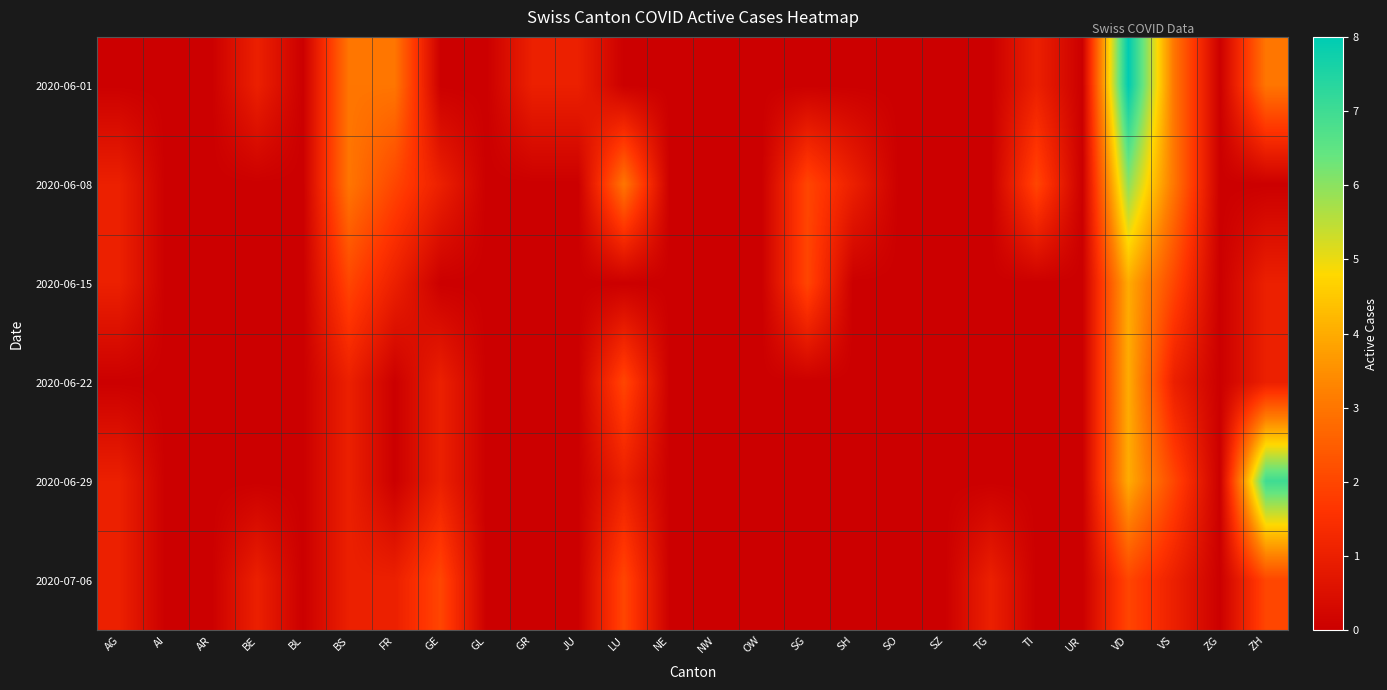

Reading left to right, list all the values displayed in this chart.

2020-06-01: AG=0	AI=0	AR=0	BE=1	BL=0	BS=3	FR=3	GE=0	GL=0	GR=1	JU=1	LU=0	NE=0	NW=0	OW=0	SG=0	SH=0	SO=0	SZ=0	TG=0	TI=1	UR=0	VD=8	VS=3	ZG=0	ZH=3
2020-06-08: AG=1	AI=0	AR=0	BE=0	BL=0	BS=3	FR=2	GE=1	GL=0	GR=0	JU=0	LU=3	NE=0	NW=0	OW=0	SG=2	SH=1	SO=0	SZ=0	TG=0	TI=2	UR=0	VD=6	VS=3	ZG=0	ZH=0
2020-06-15: AG=1	AI=0	AR=0	BE=0	BL=0	BS=2	FR=1	GE=0	GL=0	GR=0	JU=0	LU=0	NE=0	NW=0	OW=0	SG=2	SH=0	SO=0	SZ=0	TG=0	TI=0	UR=0	VD=4	VS=2	ZG=0	ZH=1
2020-06-22: AG=0	AI=0	AR=0	BE=0	BL=0	BS=1	FR=0	GE=1	GL=0	GR=0	JU=0	LU=2	NE=0	NW=0	OW=0	SG=0	SH=0	SO=0	SZ=0	TG=0	TI=0	UR=0	VD=4	VS=1	ZG=0	ZH=1
2020-06-29: AG=1	AI=0	AR=0	BE=0	BL=0	BS=1	FR=0	GE=1	GL=0	GR=0	JU=0	LU=1	NE=0	NW=0	OW=0	SG=0	SH=0	SO=0	SZ=0	TG=0	TI=0	UR=0	VD=4	VS=2	ZG=0	ZH=7
2020-07-06: AG=1	AI=0	AR=0	BE=1	BL=0	BS=1	FR=1	GE=2	GL=0	GR=0	JU=0	LU=2	NE=0	NW=0	OW=0	SG=0	SH=0	SO=0	SZ=0	TG=1	TI=0	UR=0	VD=2	VS=1	ZG=0	ZH=2